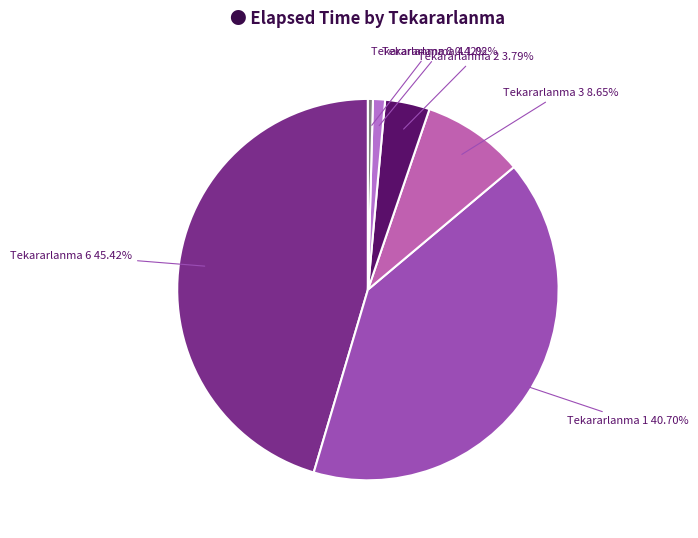

To the nearest percent, what is the difference between the largest and smallest slice percentages?

45%